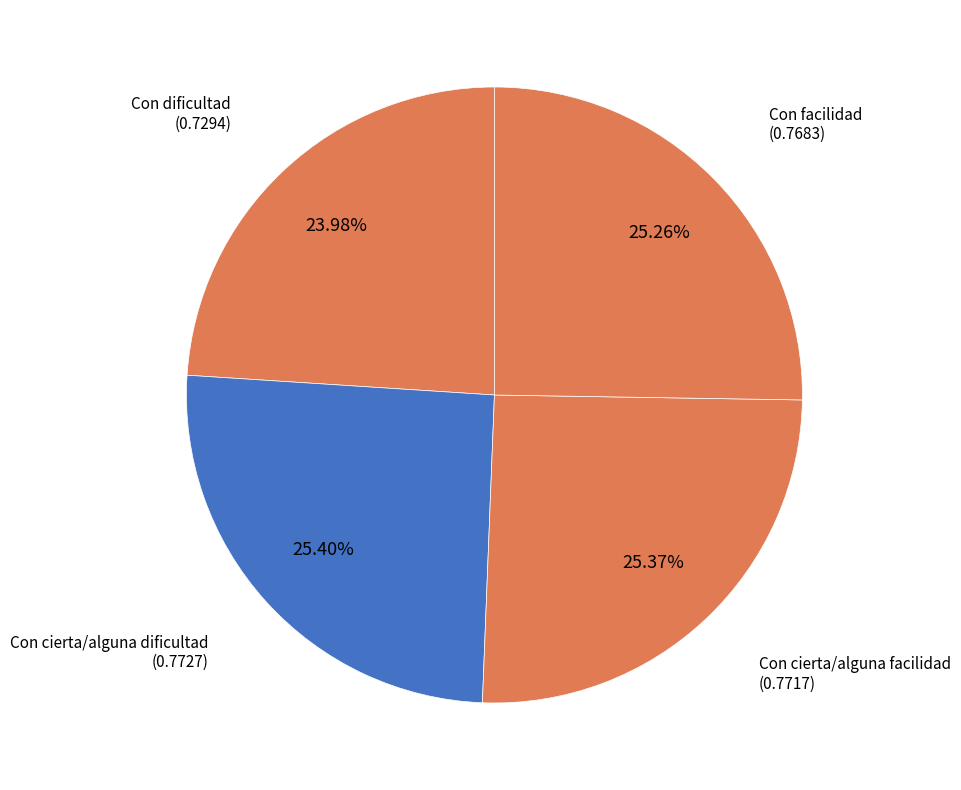

Is Con cierta/alguna facilidad the majority of the pie?

No